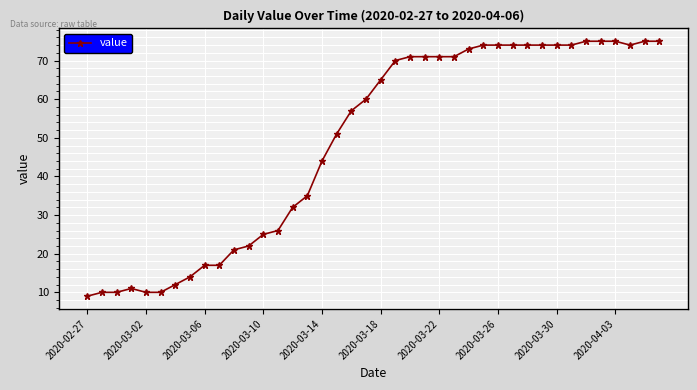

How many categories are shown in the chart?

40